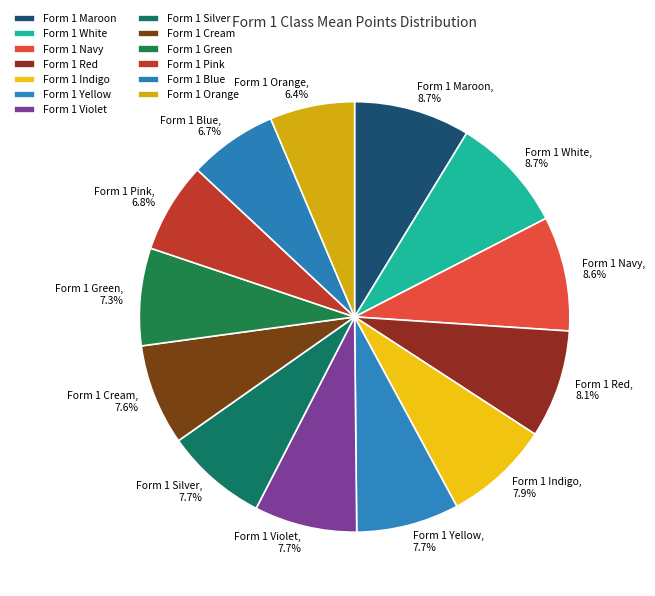

Does Form 1 Blue represent more than half of the total?

No